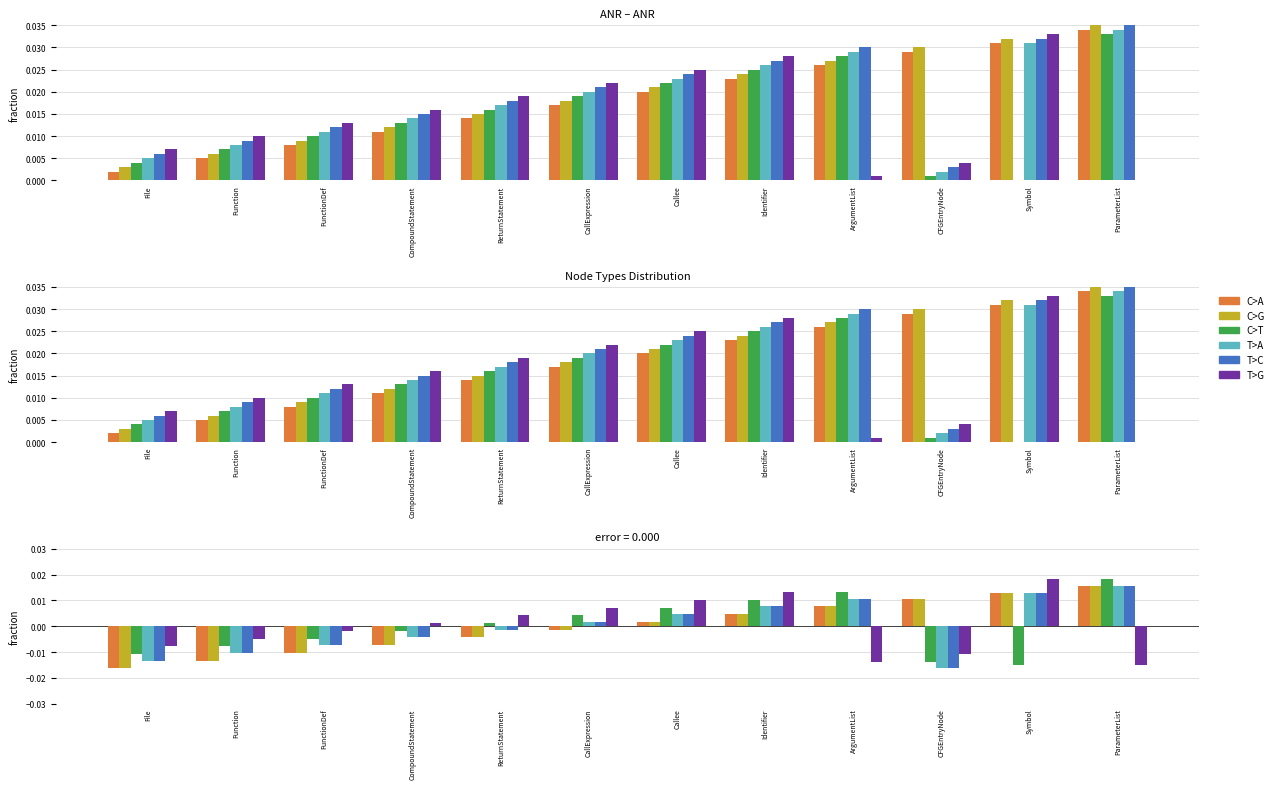

How many negative values does the C>A series have?

6